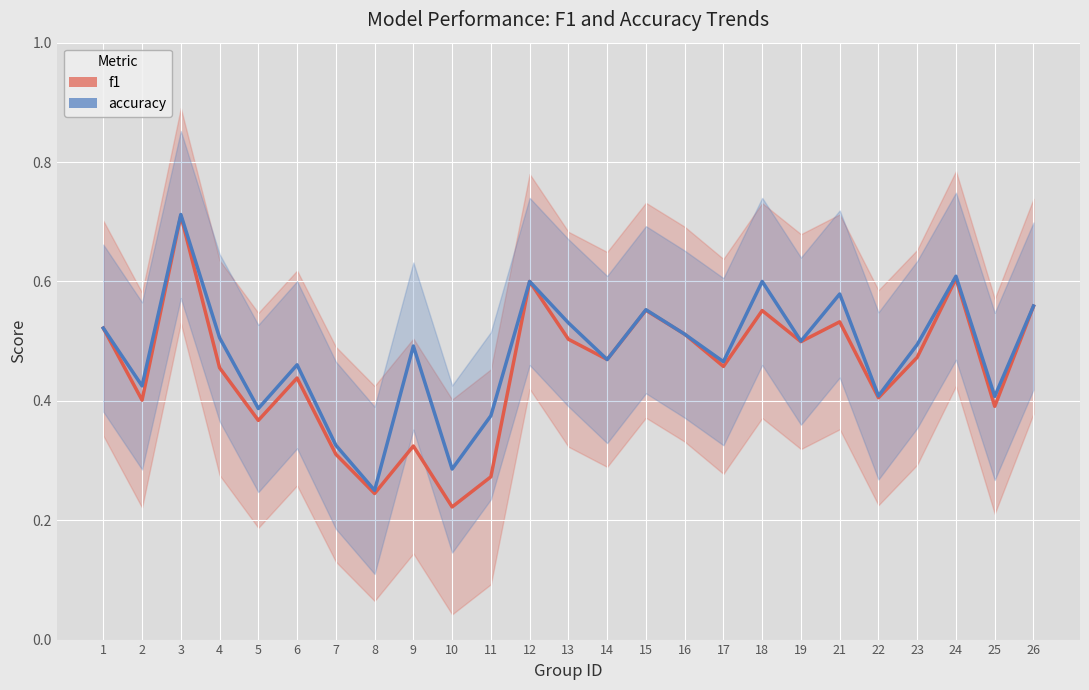

Rank the series by their average value, from lowest to highest.

f1, accuracy